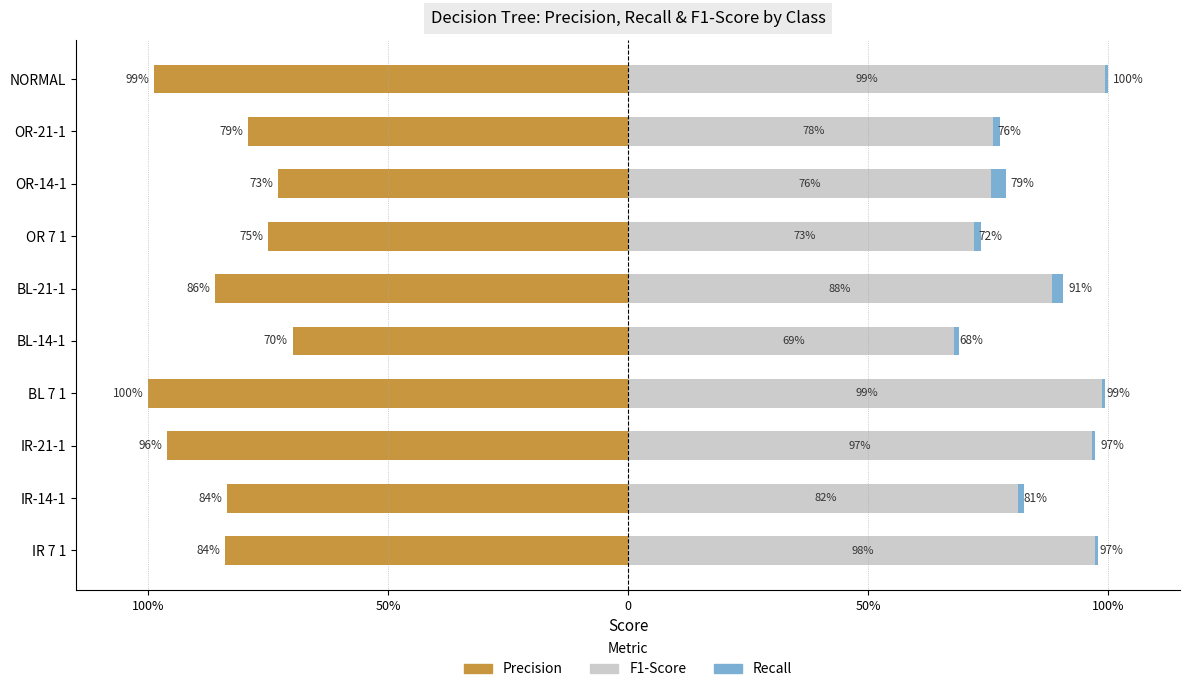

What is the difference between the highest and lowest values at 50%?

1.7